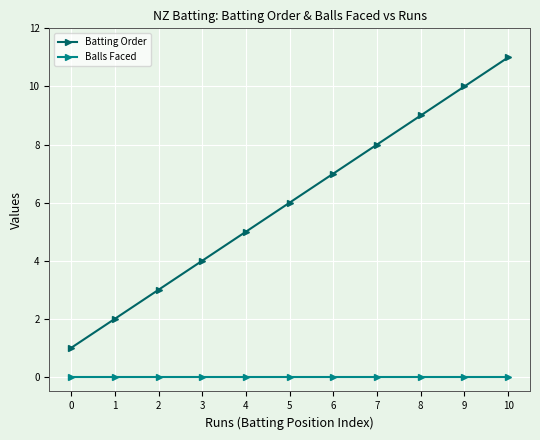

List the series in order of their overall mean, lowest first.

Balls Faced, Batting Order